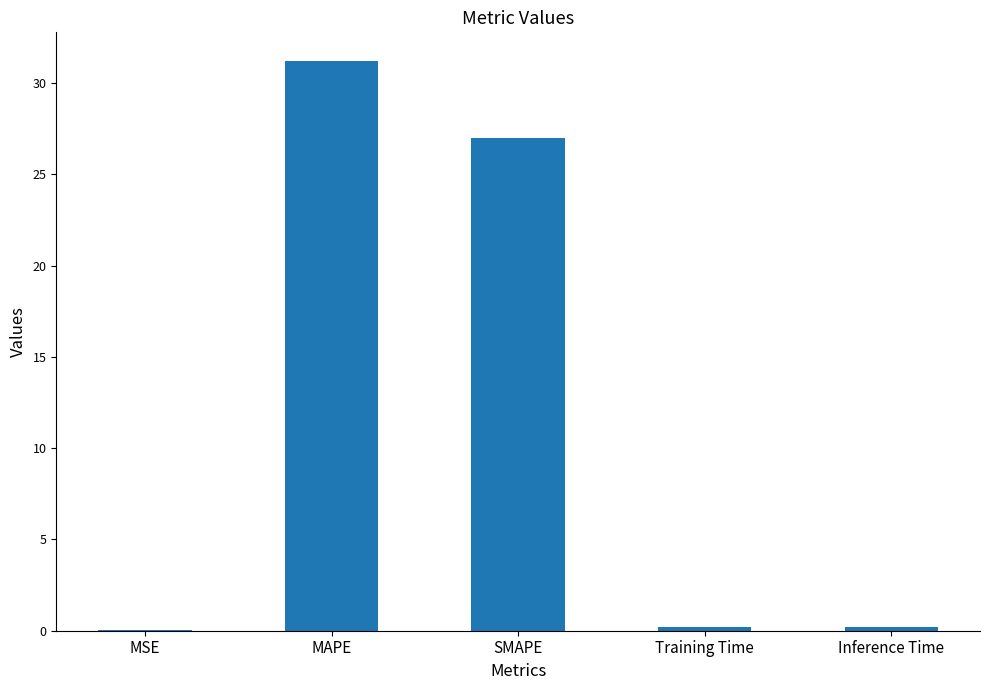

Does the chart contain stacked bars?

No